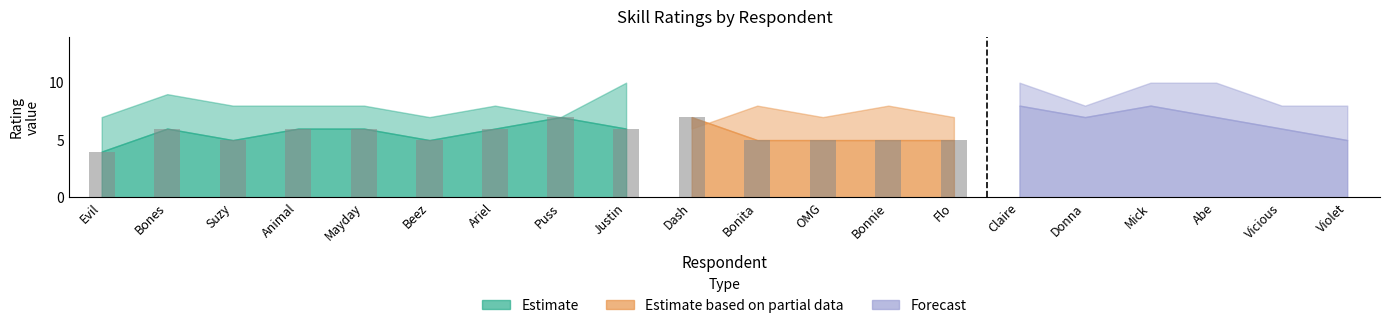

The Estimate series shows 6 at Bones. True or false?

True